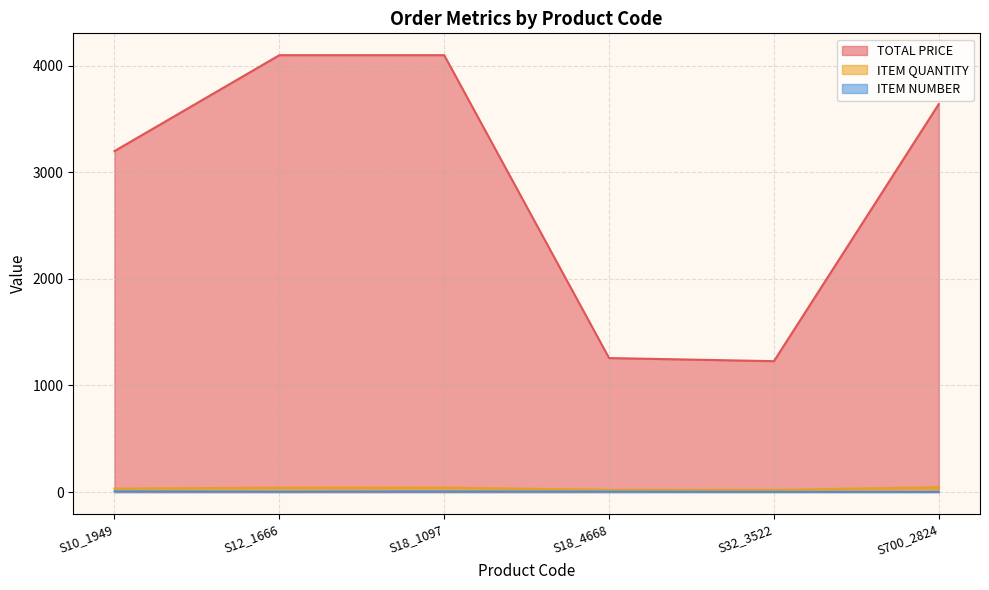

Between S10_1949 and S700_2824, which series saw the biggest shift?

TOTAL PRICE